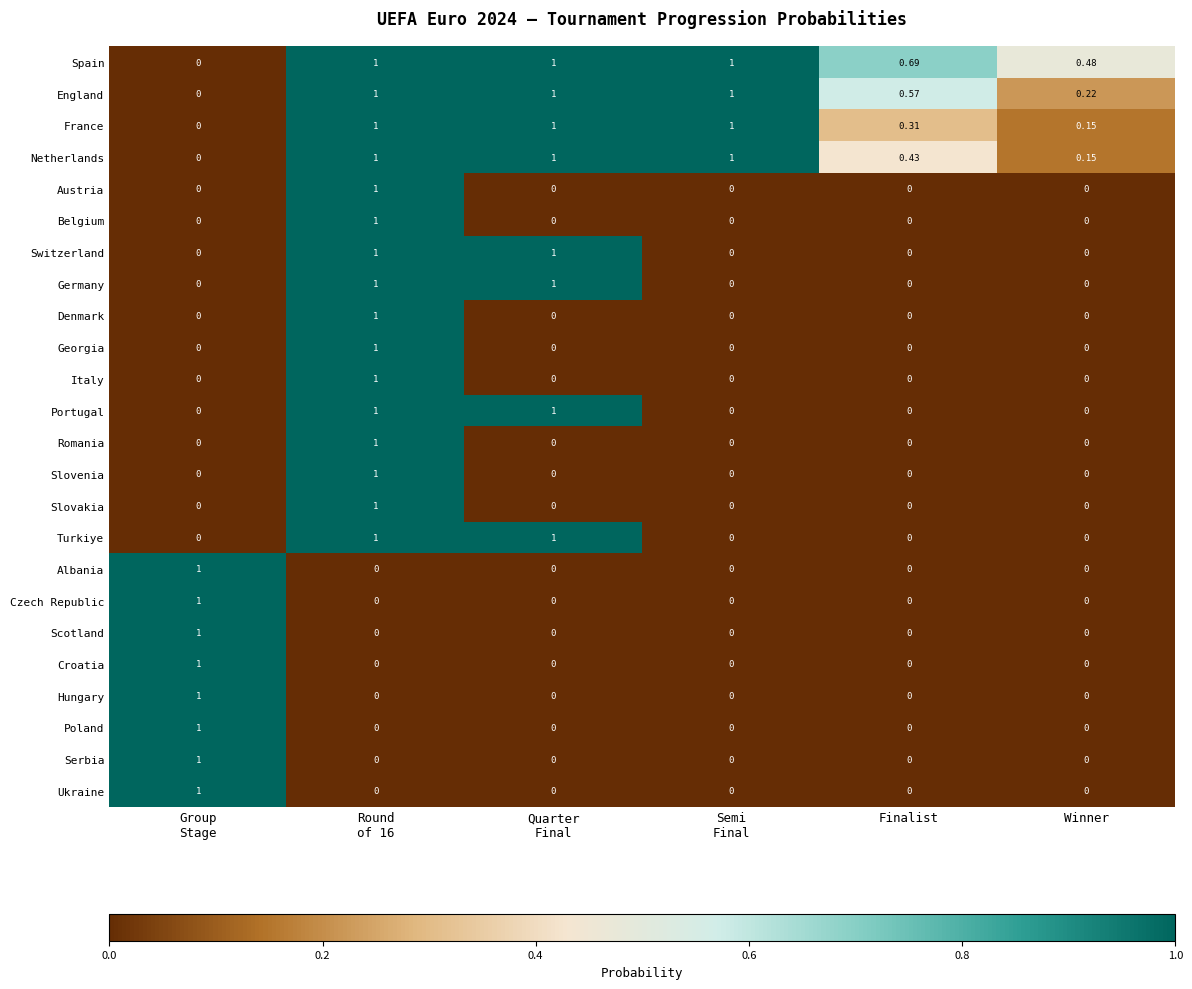

Which series has the largest total across all categories?

Spain